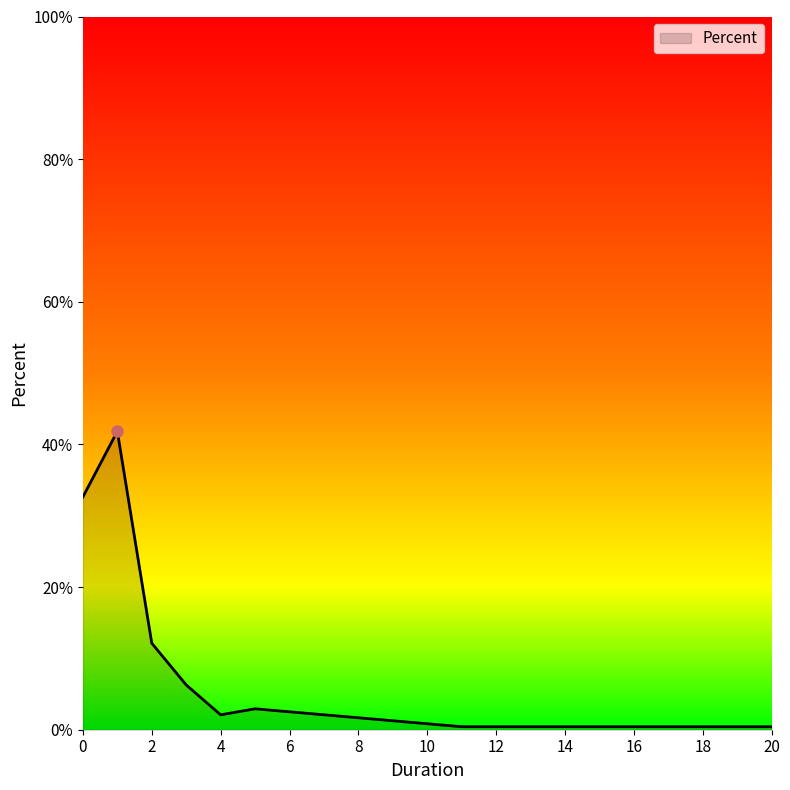

What is the difference between the maximum and minimum values?

41.4